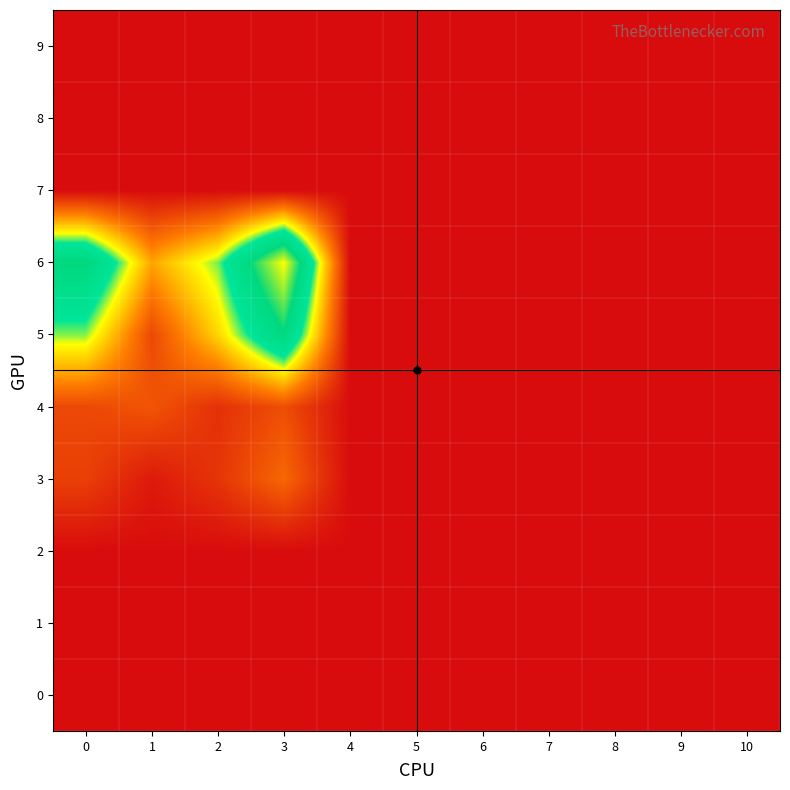

At how many categories does at least one series exceed 10?

1